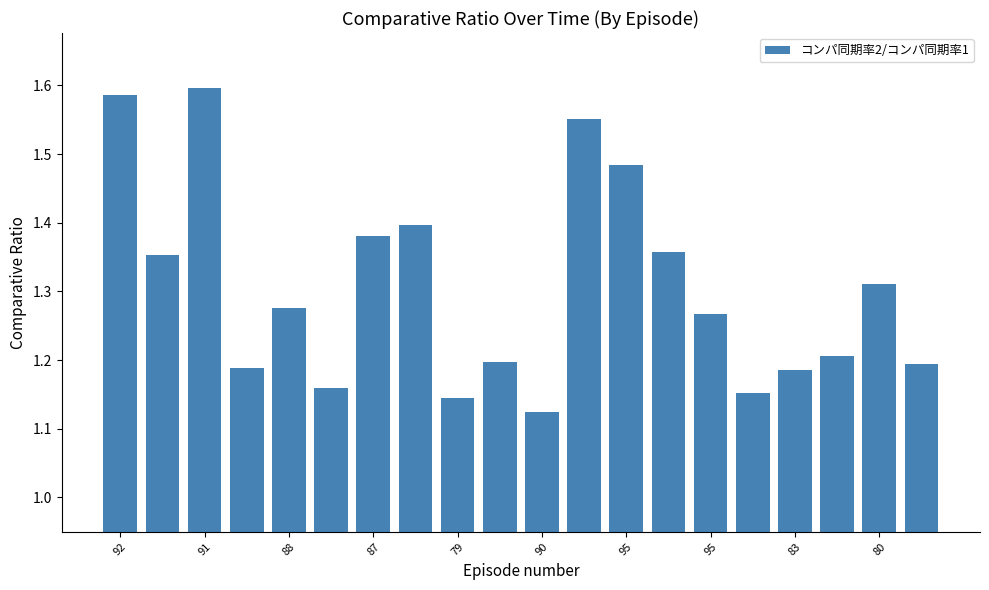

What is the sum of all values?

26.1